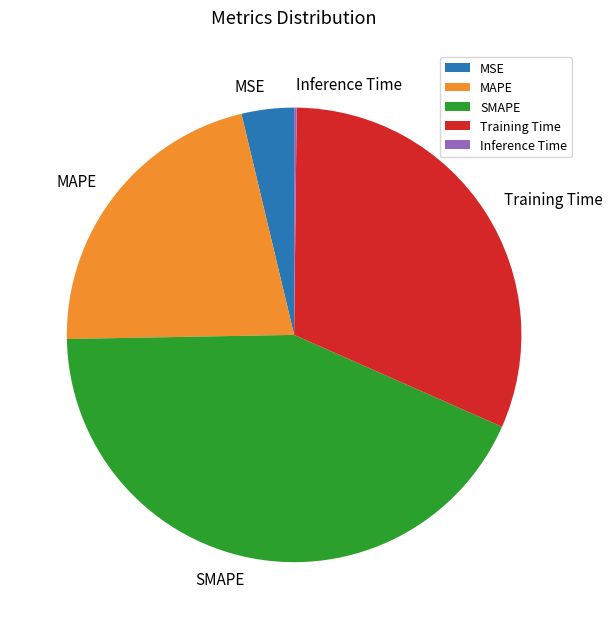

Is there any slice that represents more than half of the pie?

No